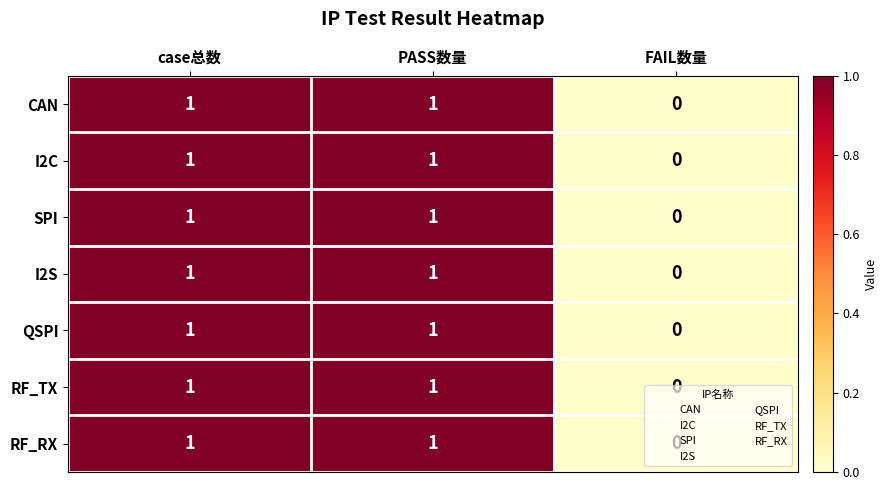

Is it true that RF_TX equals 1 at PASS数量?

True